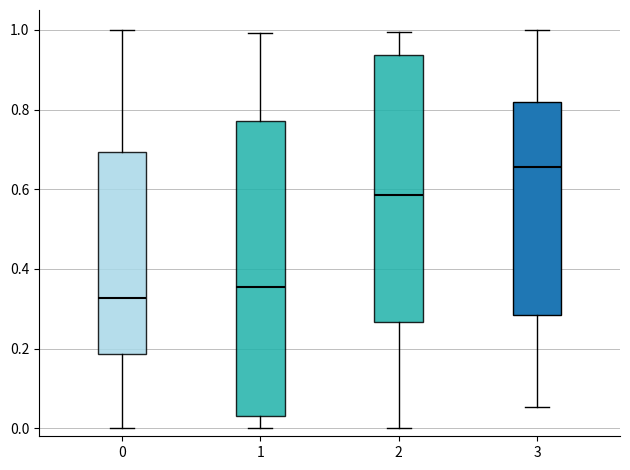

Reading left to right, read every box against the y-axis: the position of its median line, the range the box covers, and the ends of its whiskers. The values are not printed on the chart, so give them approximately, as read against the axis.

0: median 0.32, box 0.18 to 0.70, whiskers 0.00 to 1.00
1: median 0.36, box 0.04 to 0.78, whiskers 0.00 to 1.00
2: median 0.58, box 0.26 to 0.94, whiskers 0.00 to 1.00
3: median 0.66, box 0.28 to 0.82, whiskers 0.06 to 1.00